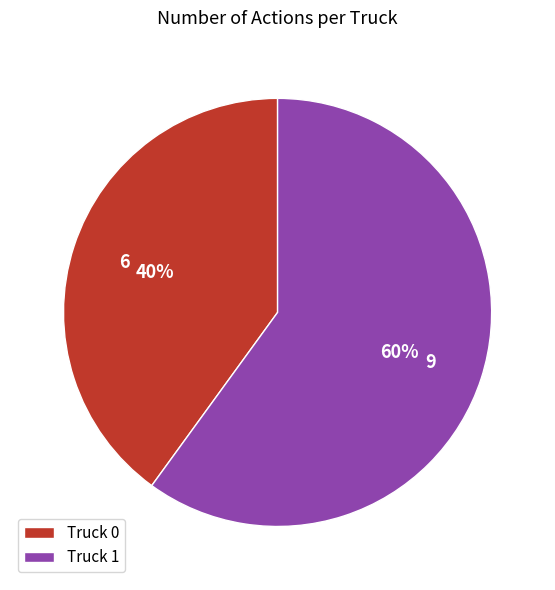

Which has a higher value, Truck 1 or Truck 0?

Truck 1